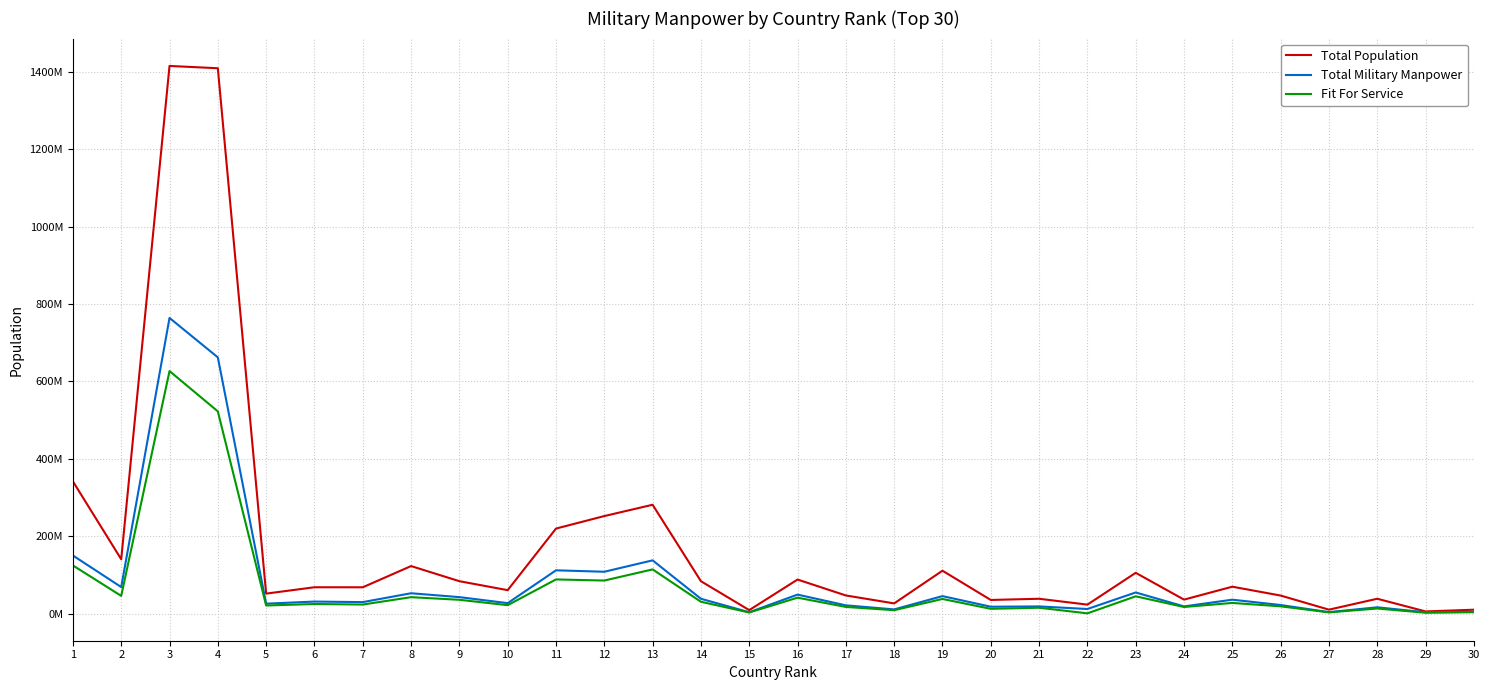

What are all the series names shown in the legend?

Total Population, Total Military Manpower, Fit For Service